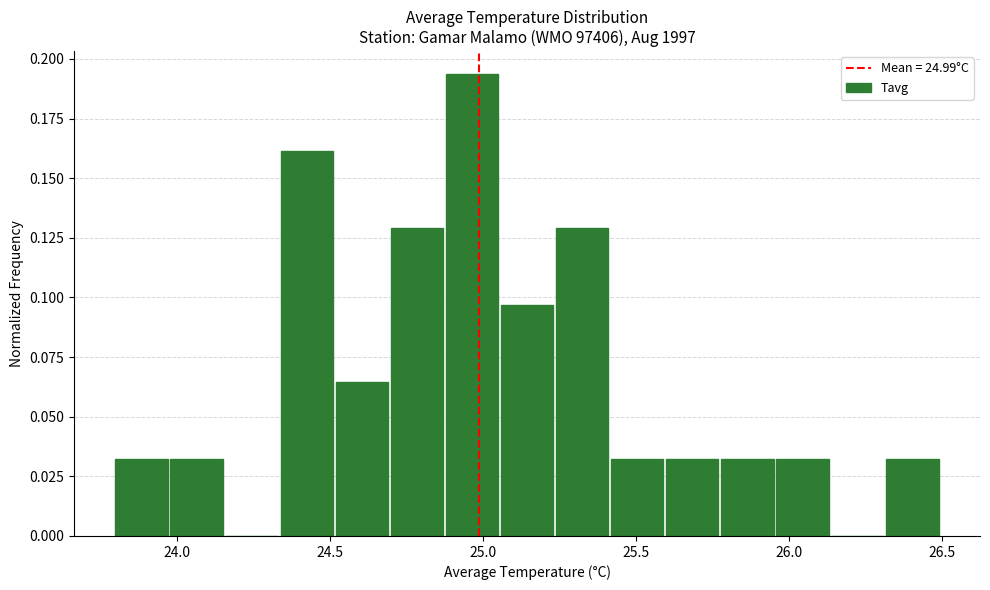

Around what value on the x-axis is the tallest bar? Give the approximate position of its centre, as read against the axis.

24.95